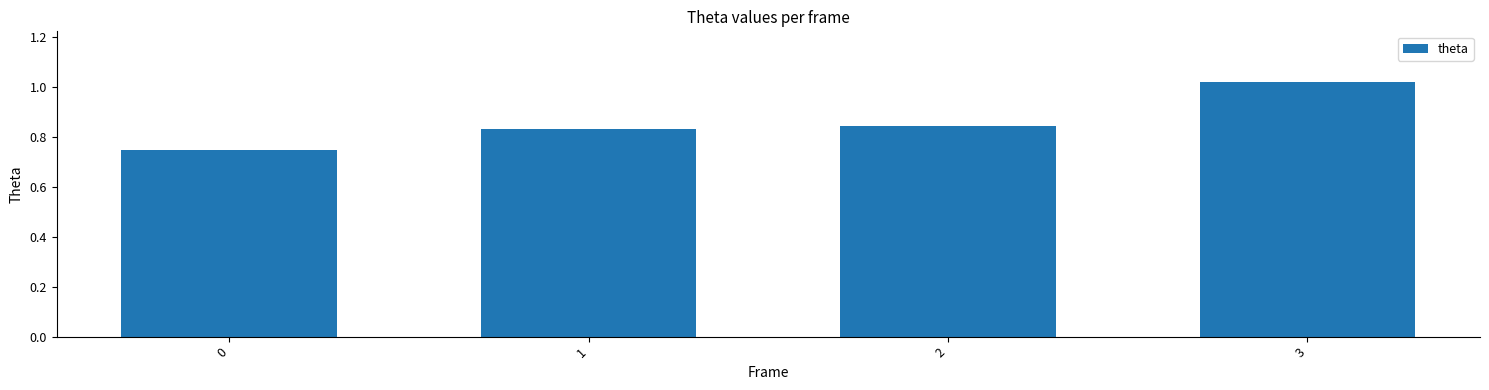

Rank the categories by value from lowest to highest.

0, 1, 2, 3